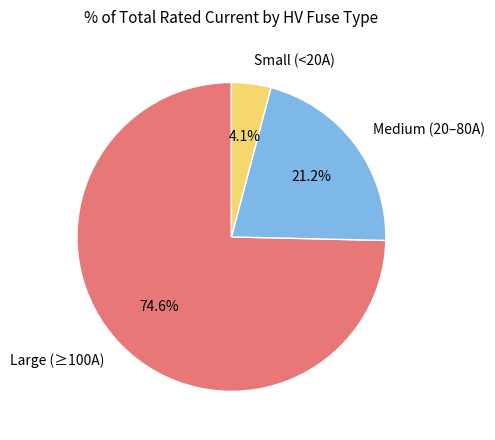

What portion of the pie excludes Small (<20A)?

95.9%